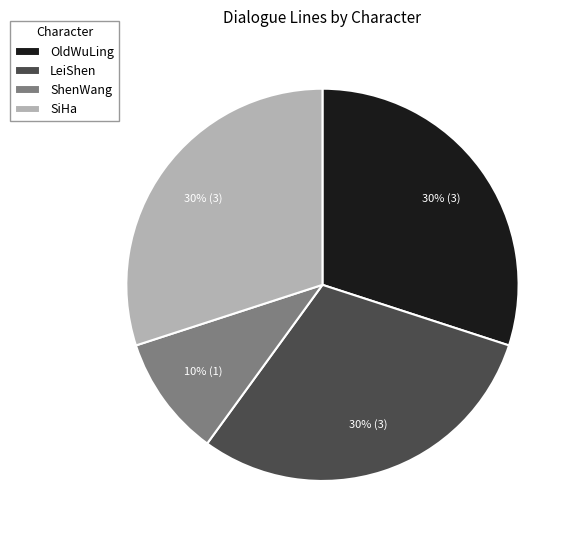

To the nearest percent, what portion does OldWuLing represent?

30%